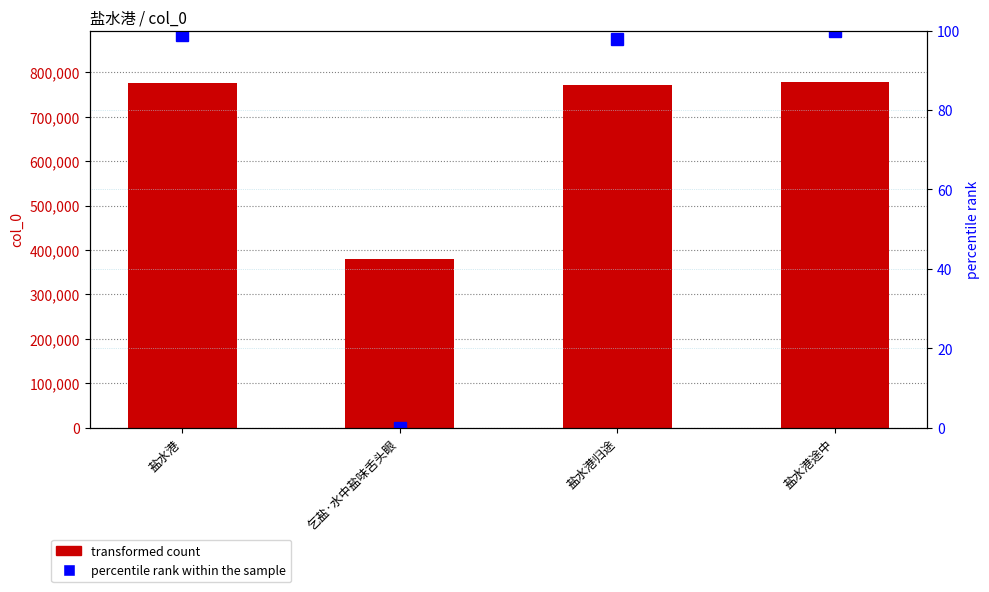

At how many categories does at least one series exceed 713252?

3